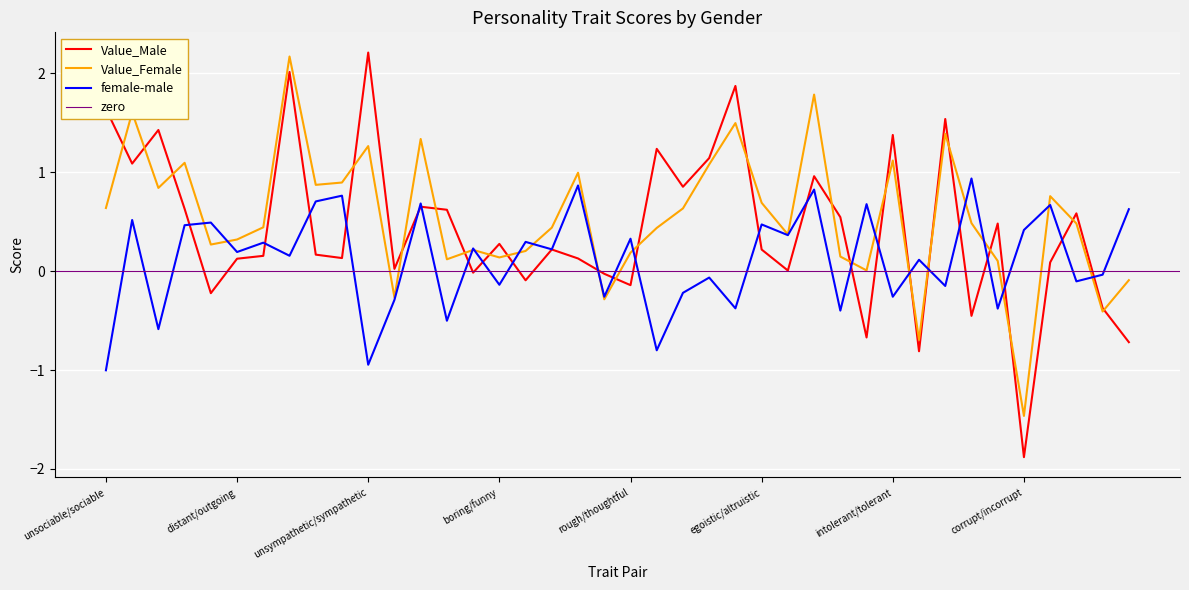

Which series has the largest range (max minus min)?

Value_Male